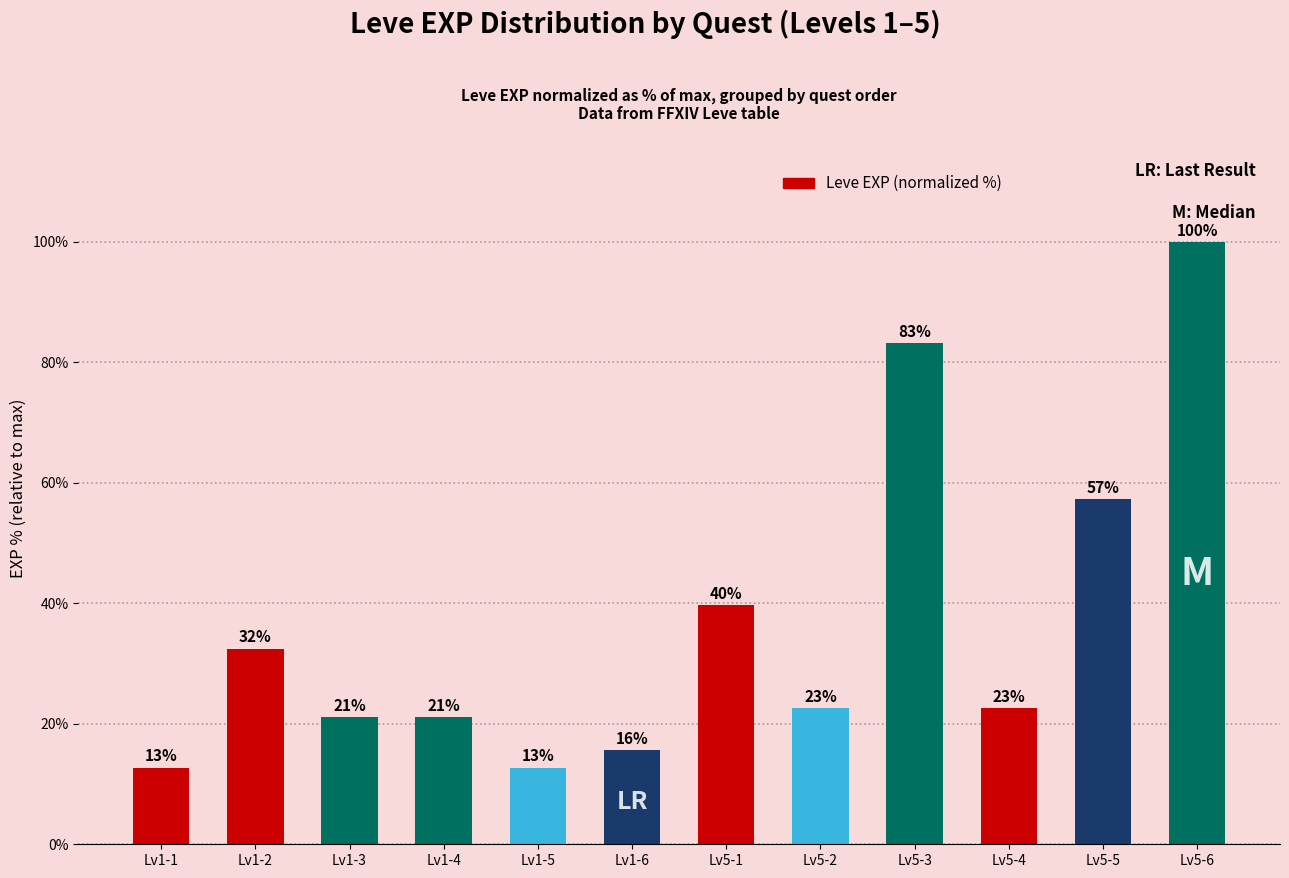

Does the chart contain any negative values?

No